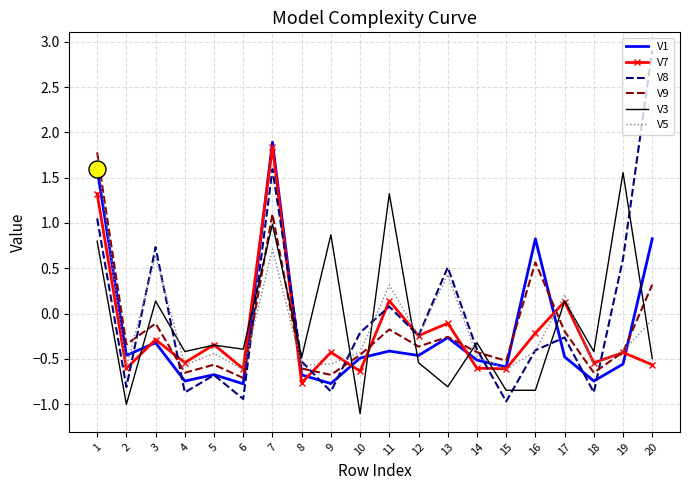

Which series has the largest range (max minus min)?

V8